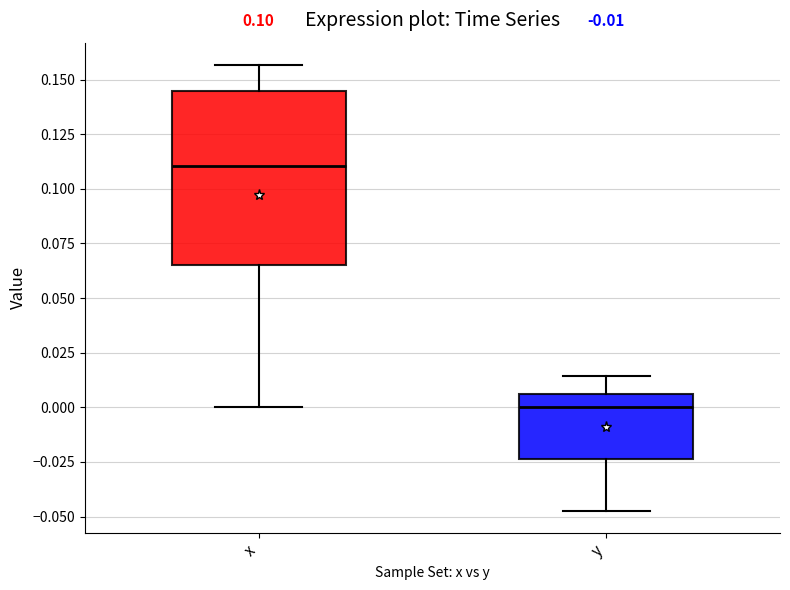

Which box is the tallest, from its lower edge to its upper edge?

x